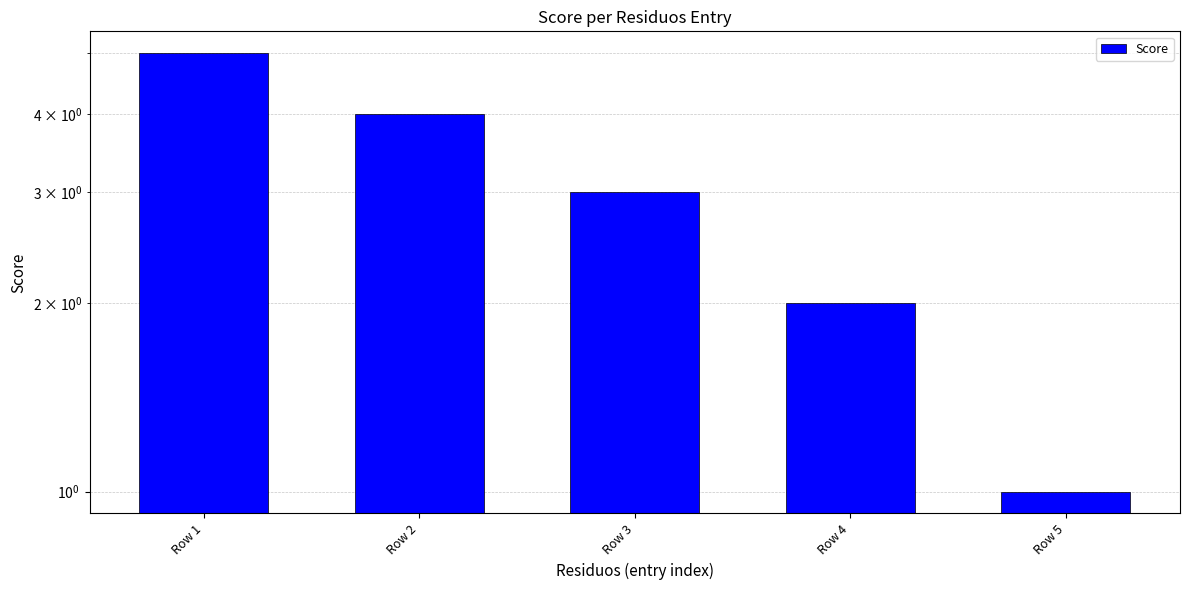

The chart shows a value of 5 at Row 1. True or false?

True